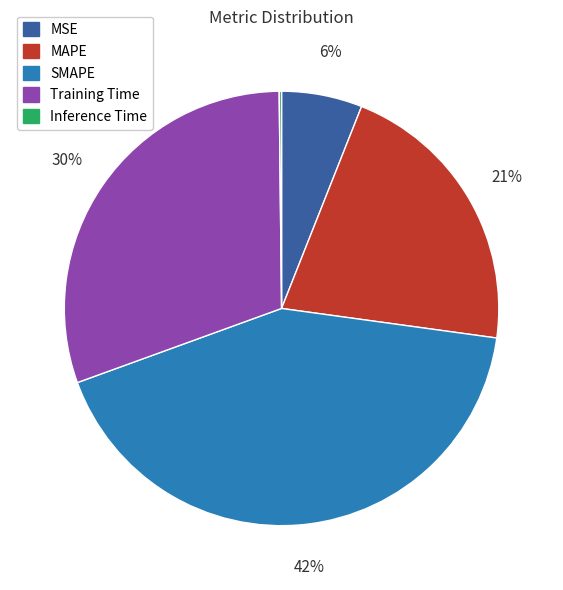

To the nearest percent, what is the difference between the largest and smallest slice percentages?

42%